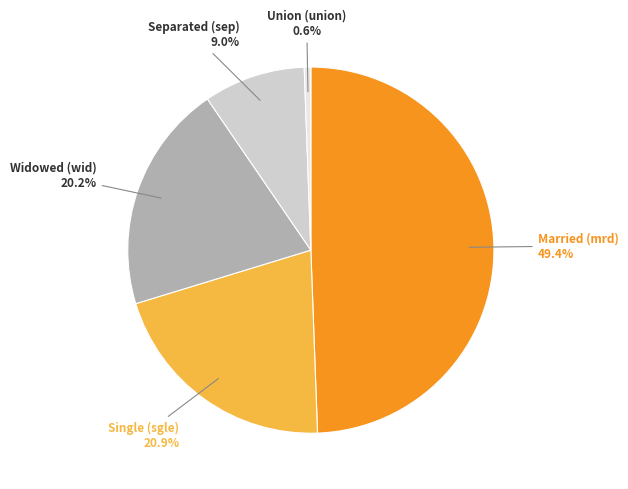

What is the ratio of the value at Married (mrd) to the value at Single (sgle)?

2.4